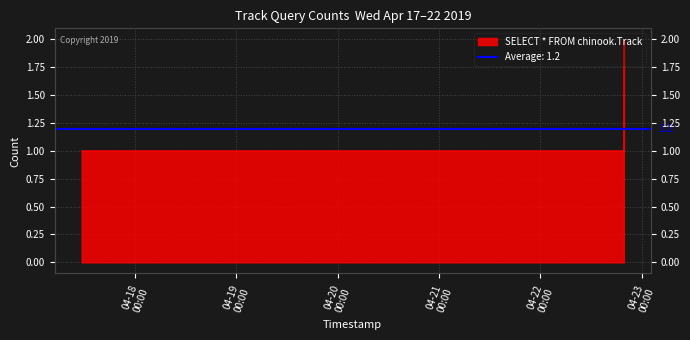

How many values exceed 1?

1